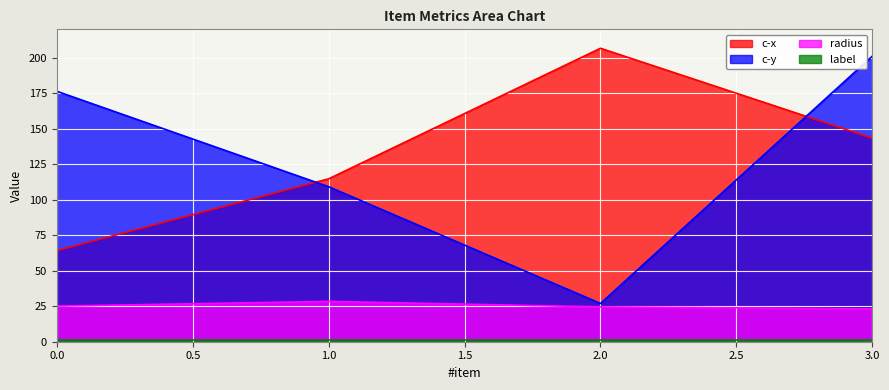

Where is c-y nearest to the value 114?

1.0